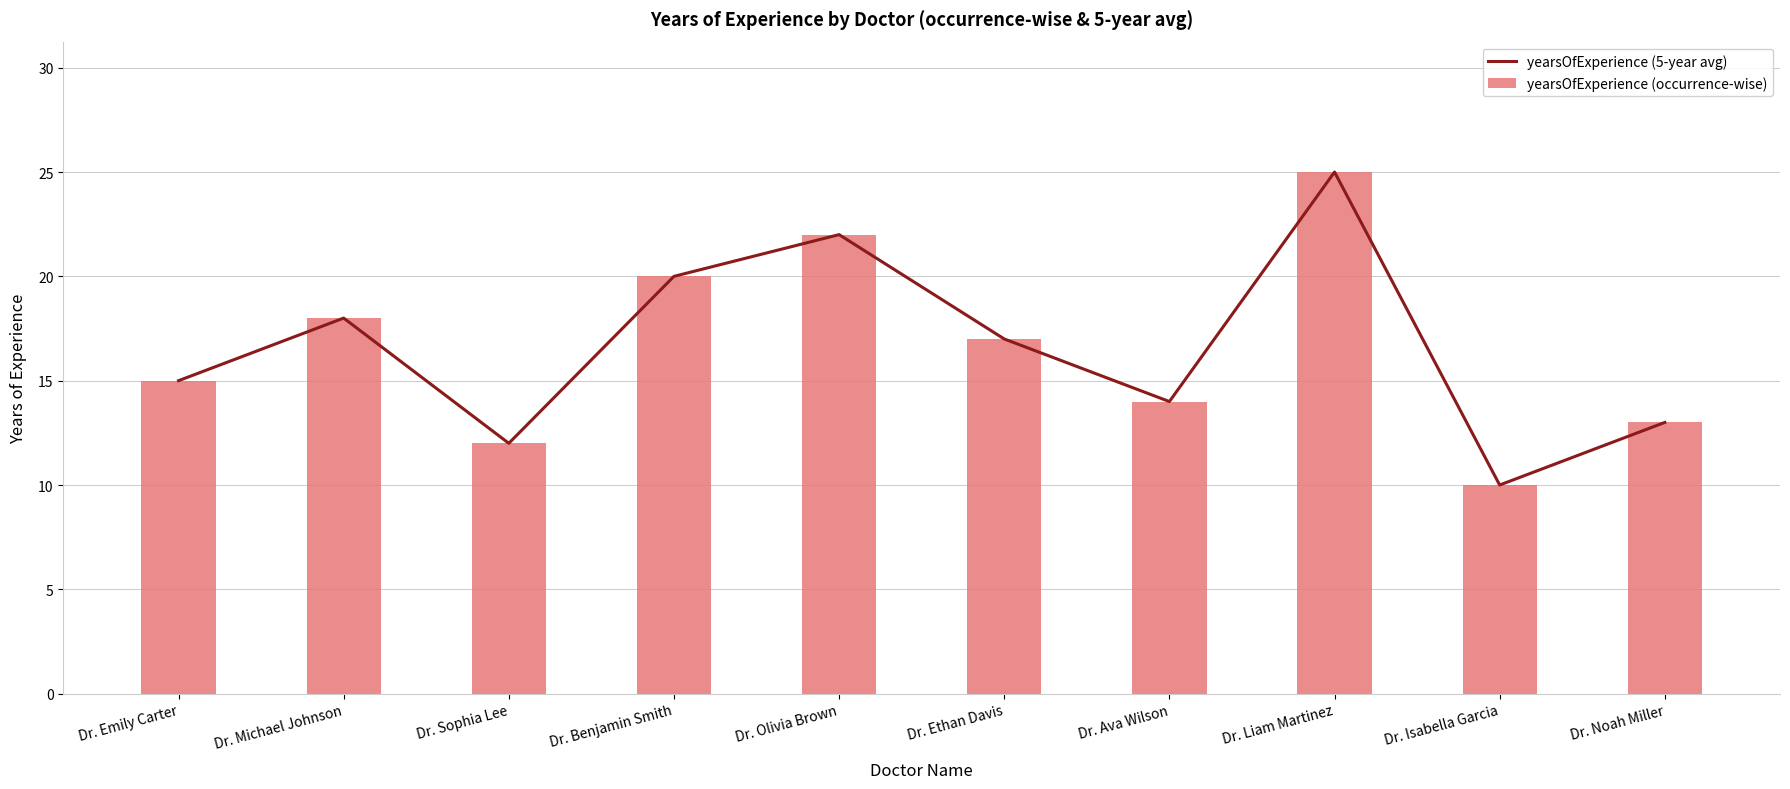

What position from the left is Dr. Benjamin Smith?

4